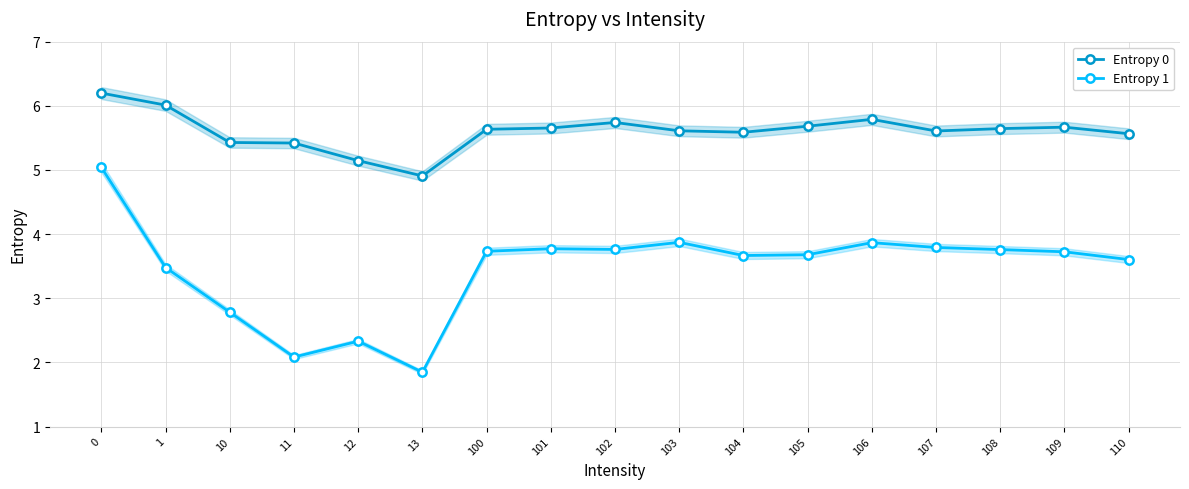

At which category does the chart reach its minimum across all series?

13